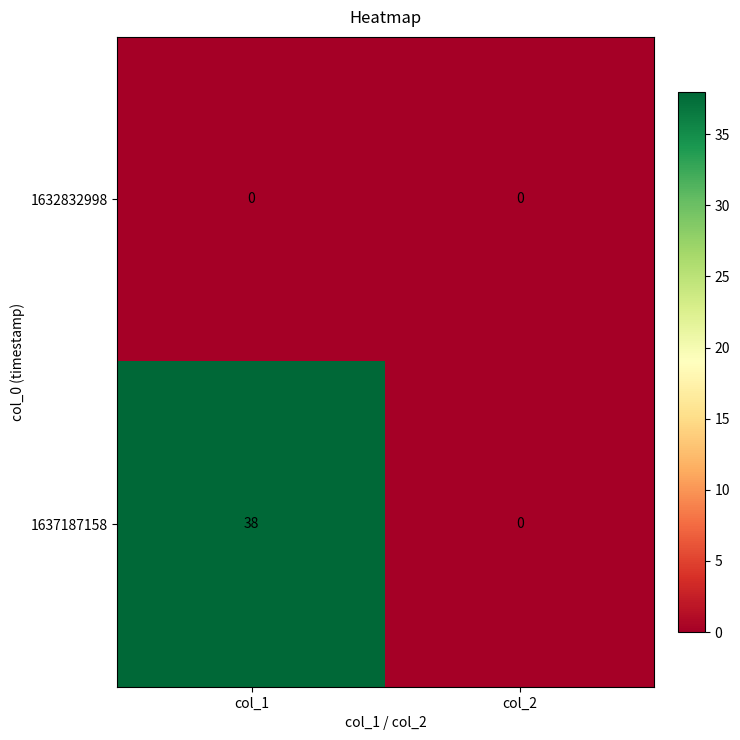

True or false: 1637187158 has a value of 0 at col_2.

True